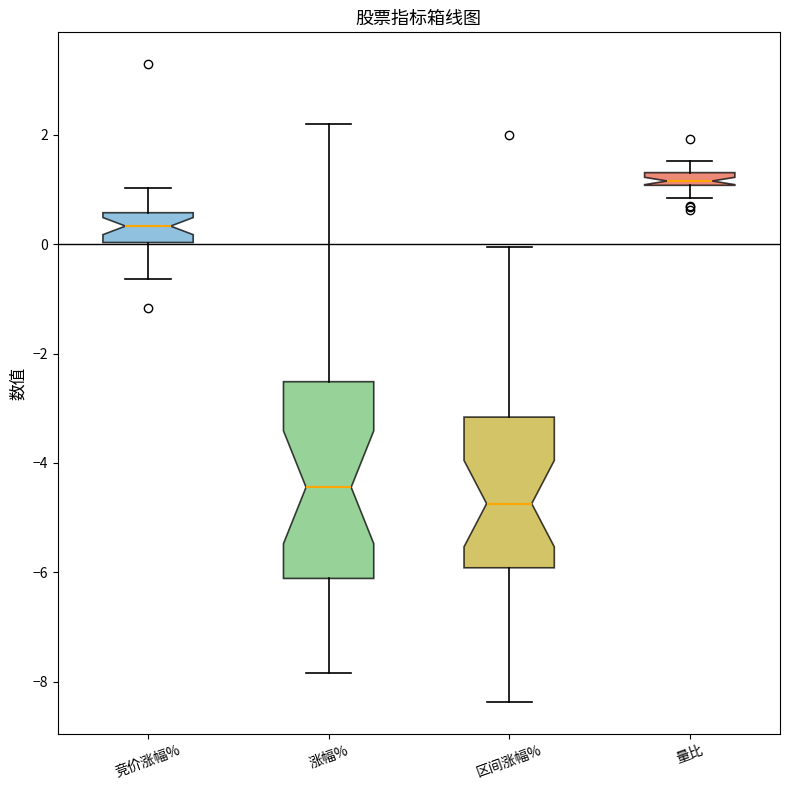

Where is the upper edge of the box for 涨幅% on the y-axis? The values are not printed on the chart, so give them approximately, as read against the axis.

-2.6